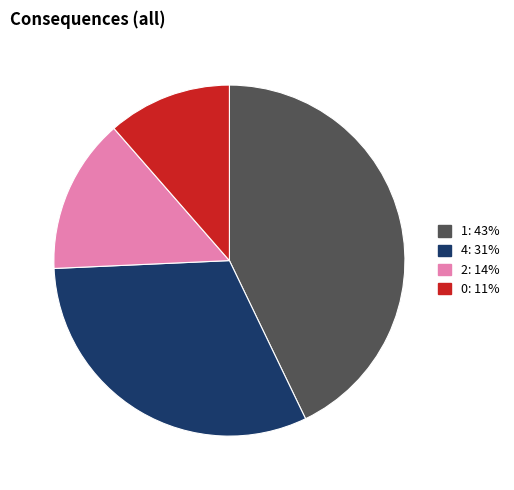

Is there a majority slice in this chart?

No